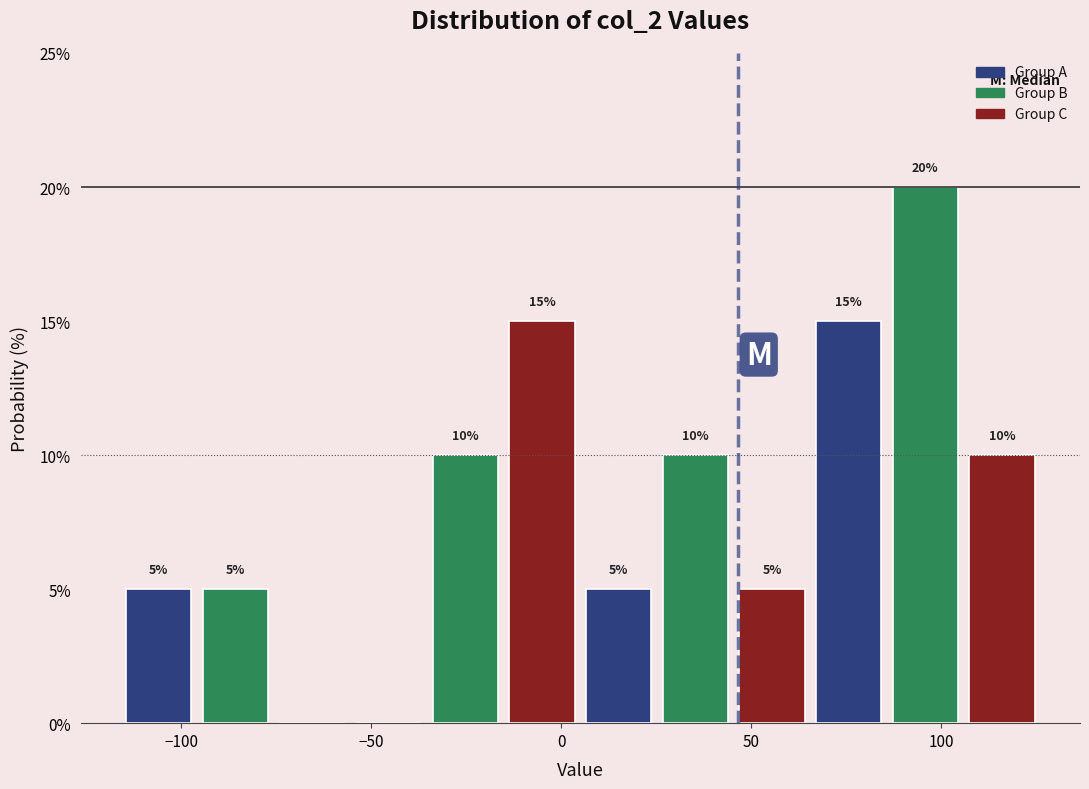

Over which range of the x-axis is the bar tallest?

85 to 105